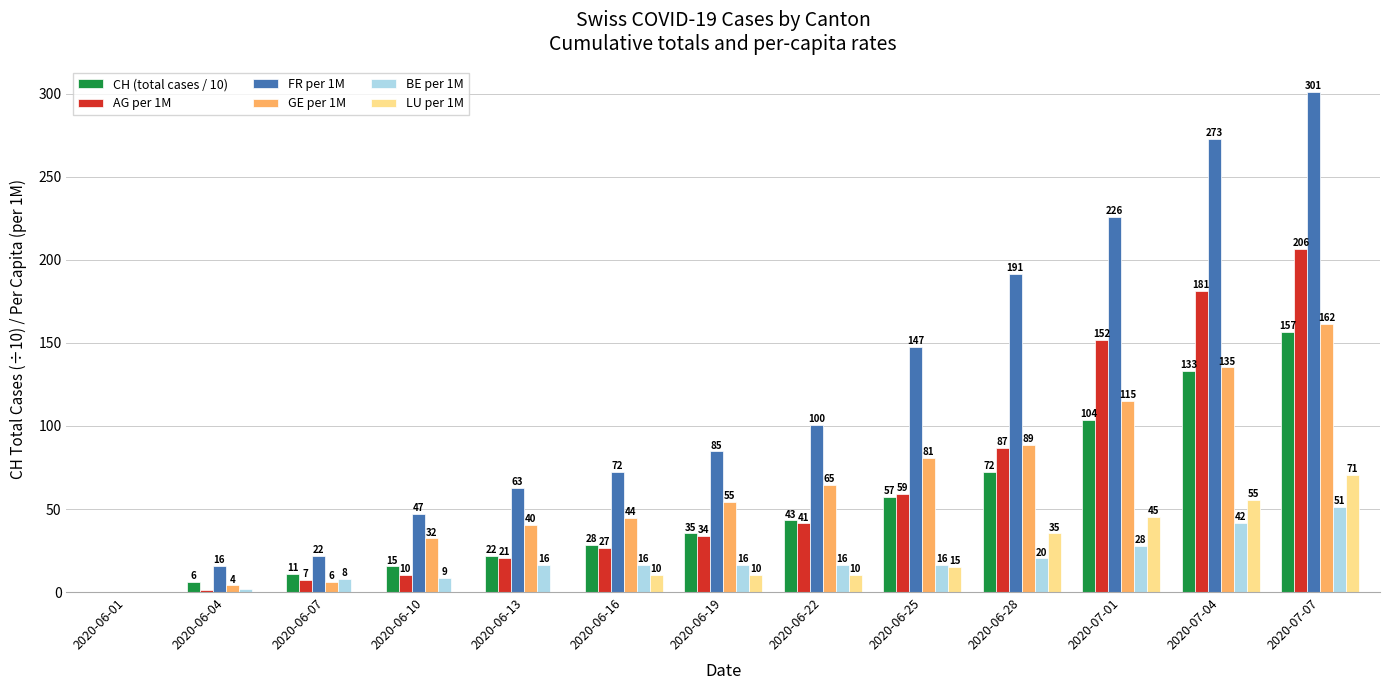

At which category is the sum across all series the highest?

2020-07-07